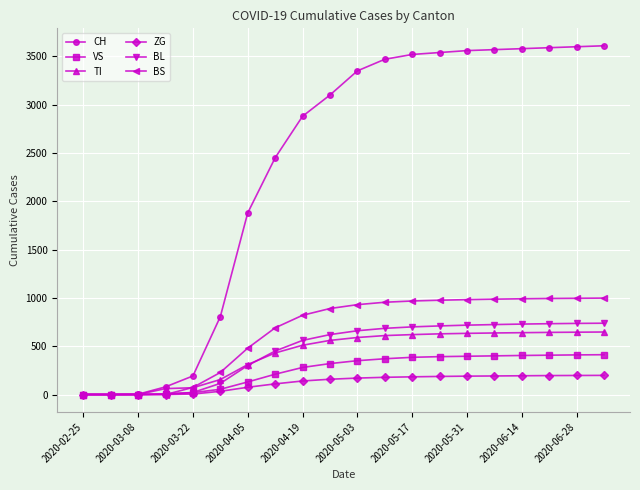

What is the difference between the maximum and second lowest values in the TI series?

647